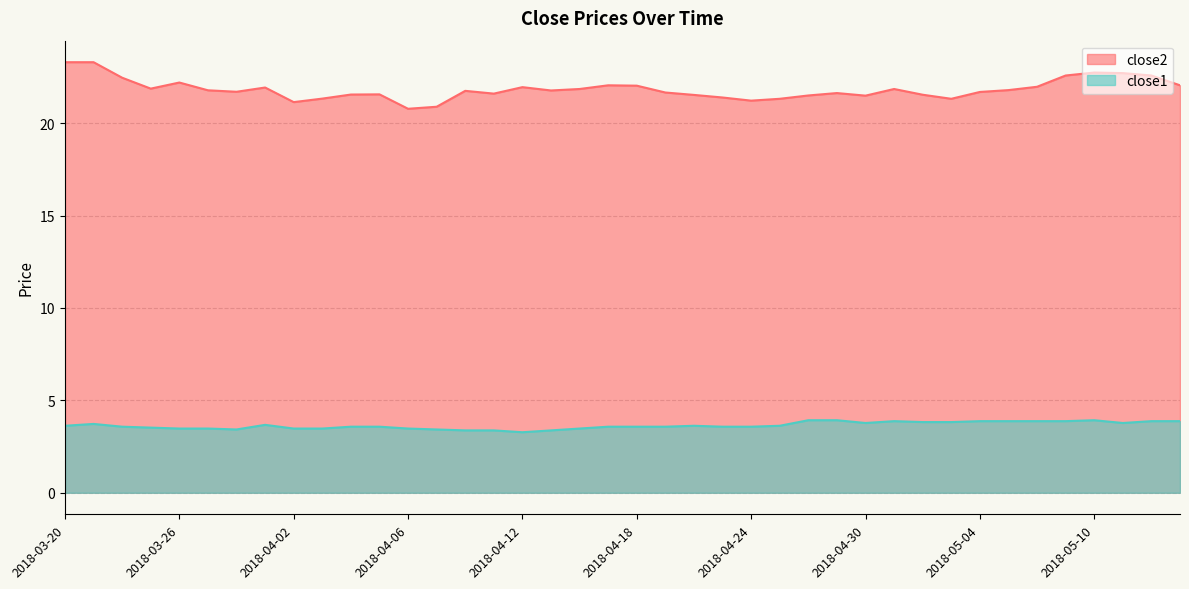

True or false: close2 and close1 intersect in this chart.

False